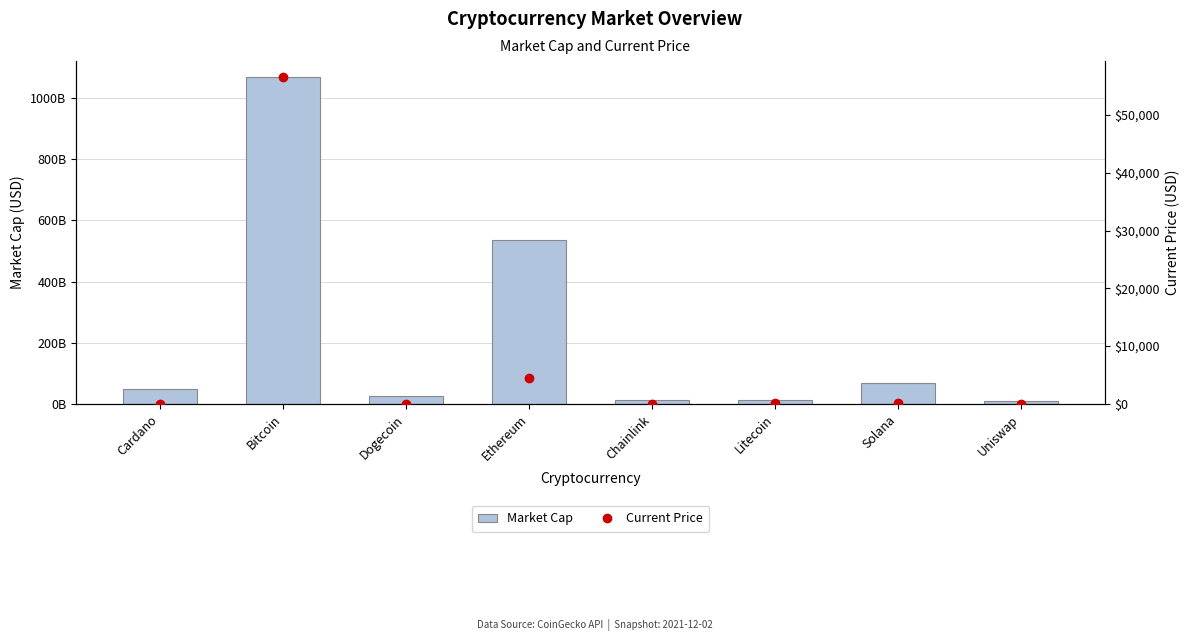

What is the sum of the Current Price values at Litecoin and Chainlink?

227.9